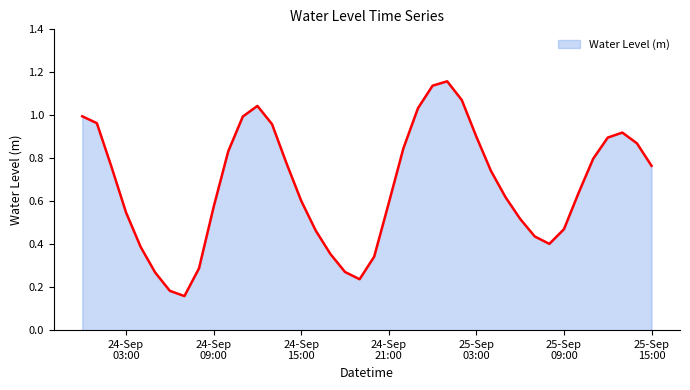

Does the chart display data point markers on the line(s)?

No